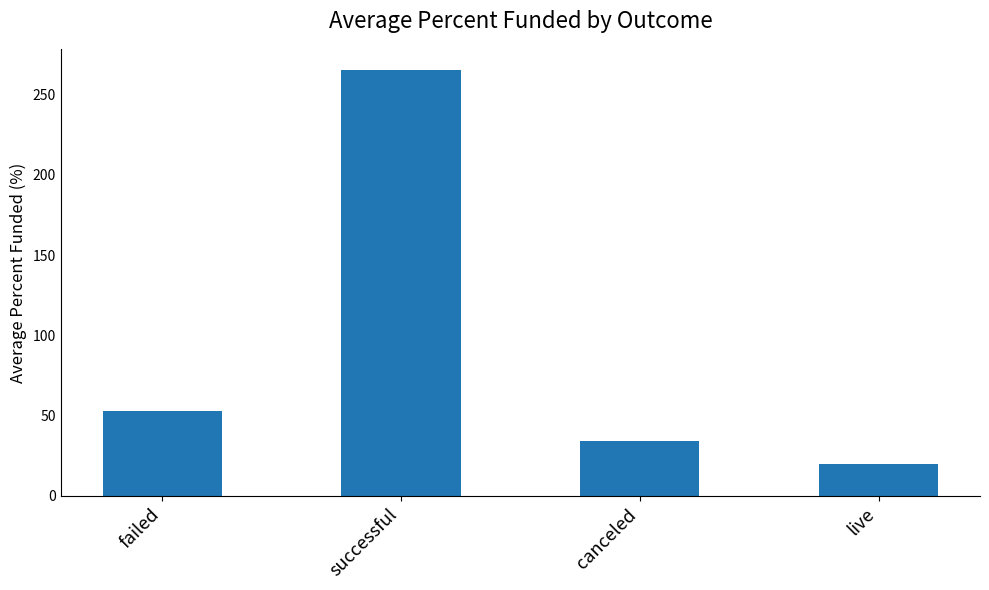

List the labels in order of value, smallest first.

live, canceled, failed, successful